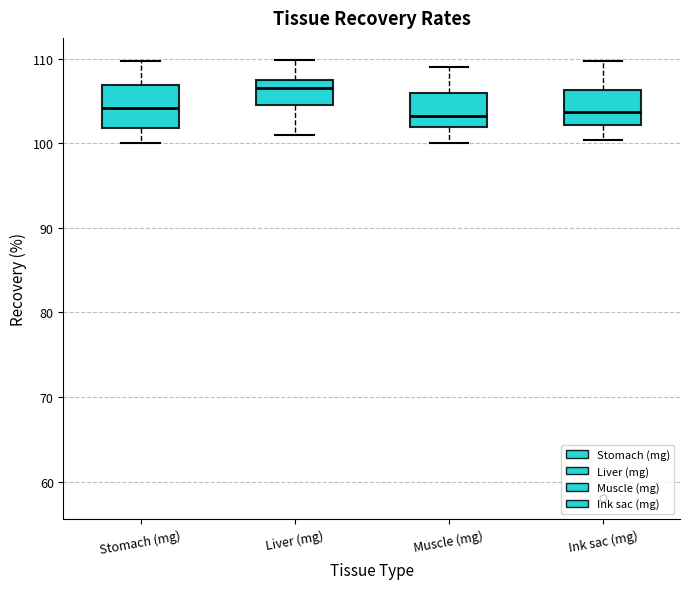

Where is the upper edge of the box for Liver (mg) on the y-axis? The values are not printed on the chart, so give them approximately, as read against the axis.

108